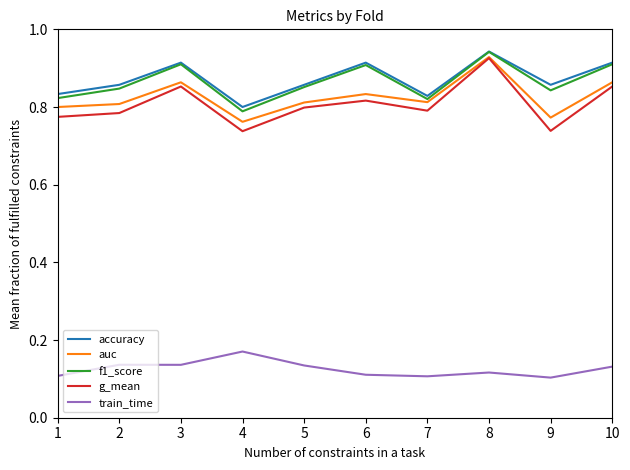

At which label does f1_score reach its peak?

8